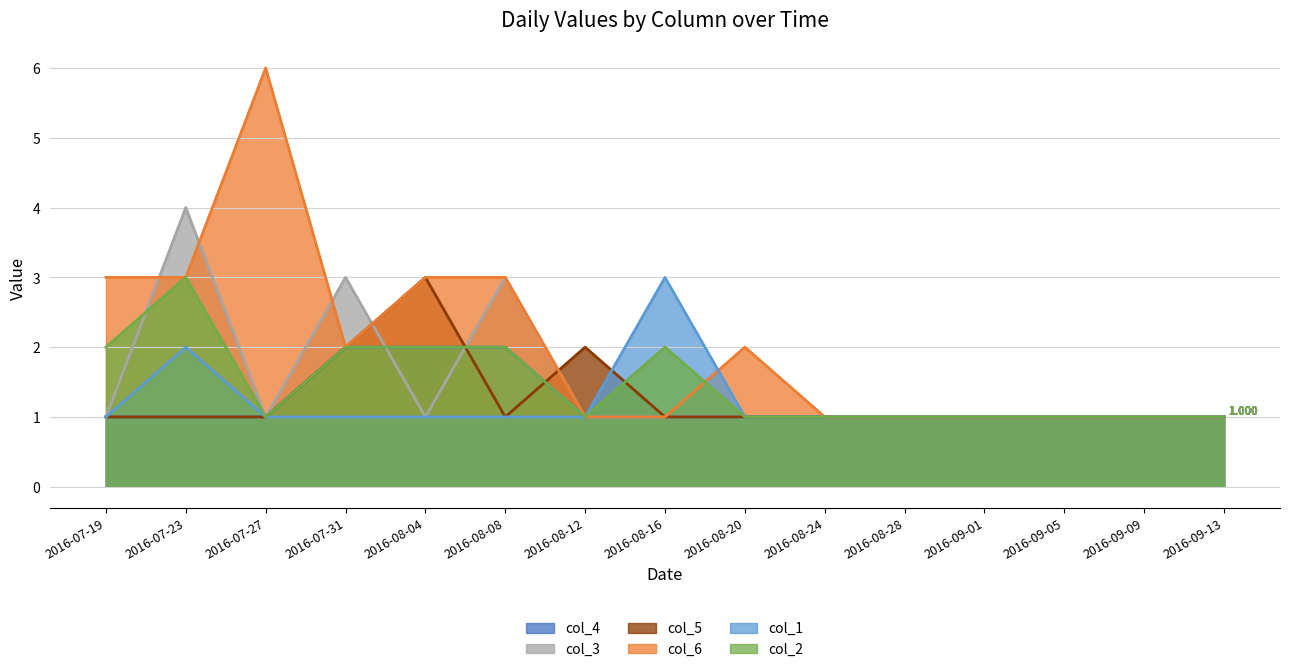

What is the difference between the highest and lowest values at 2016-07-19?

2